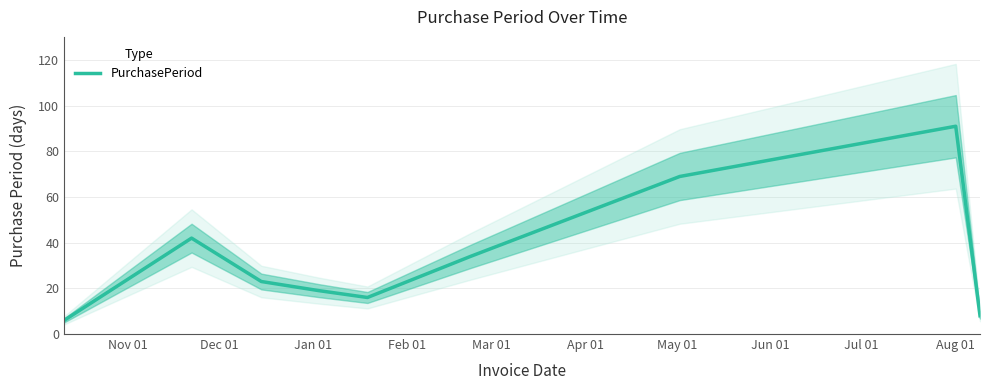

What is the highest value of the PurchasePeriod series?

91